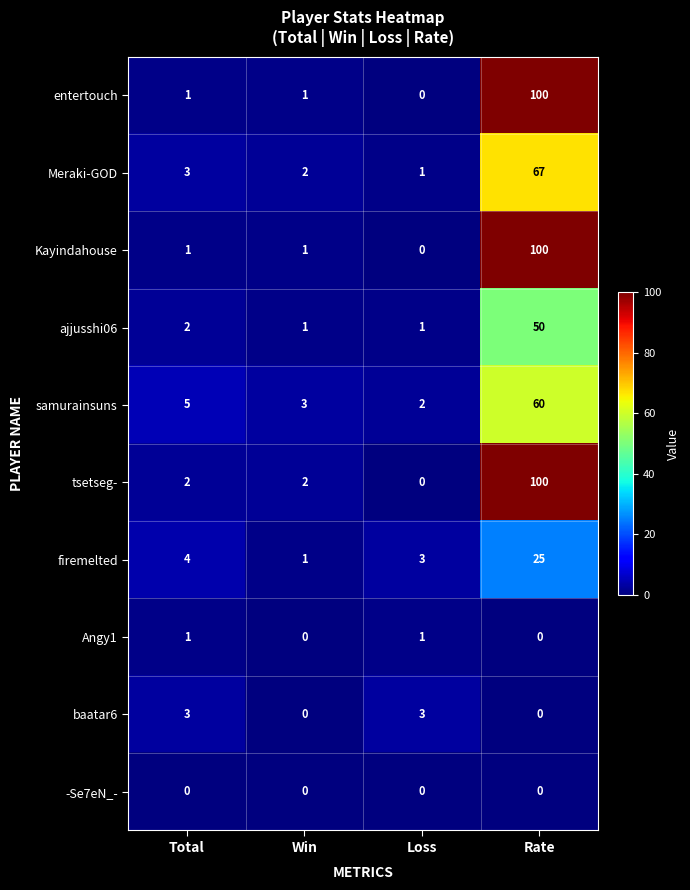

The value of baatar6 at Total is 3. True or false?

True